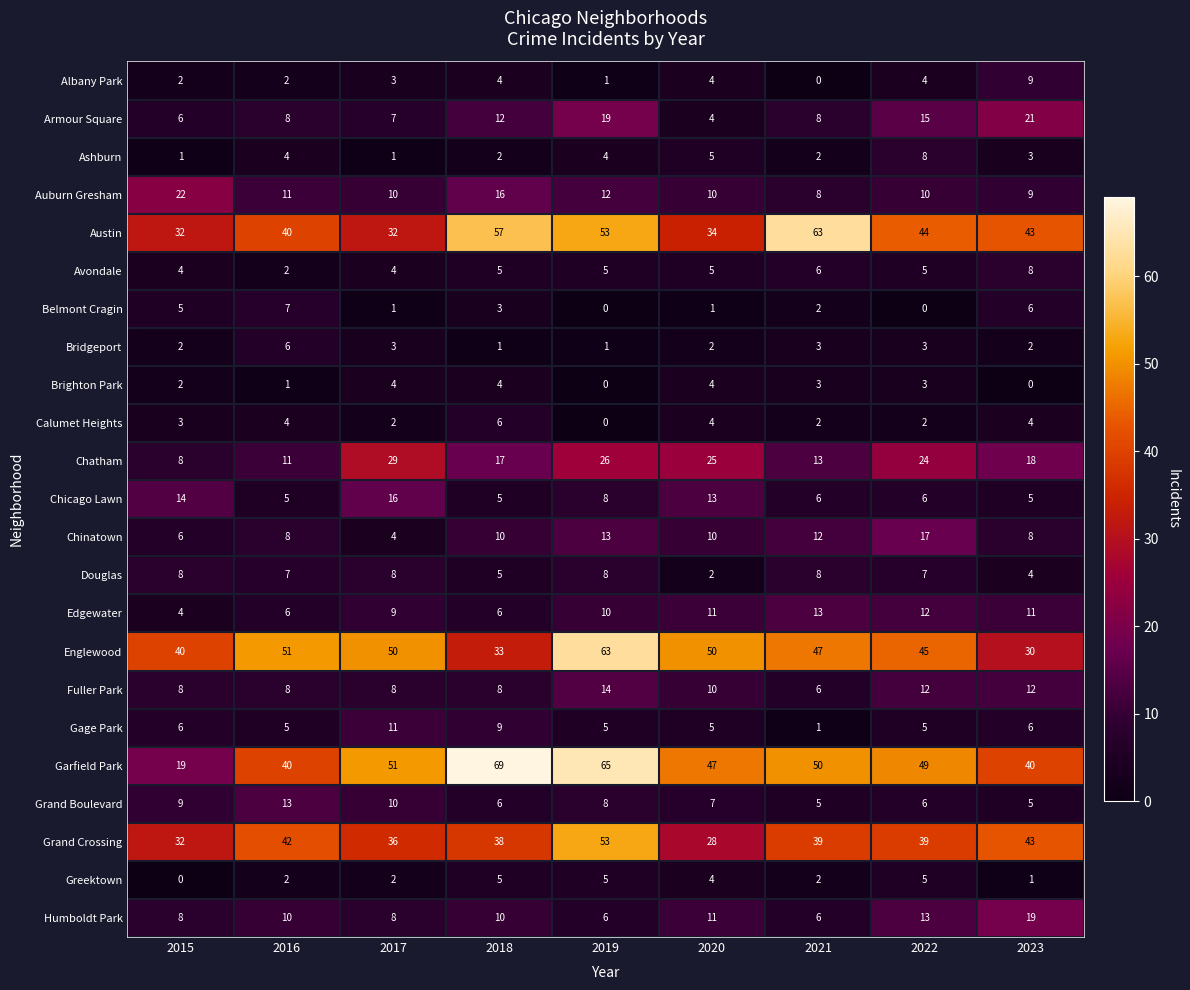

What value does the Chinatown series have at 2019?

13